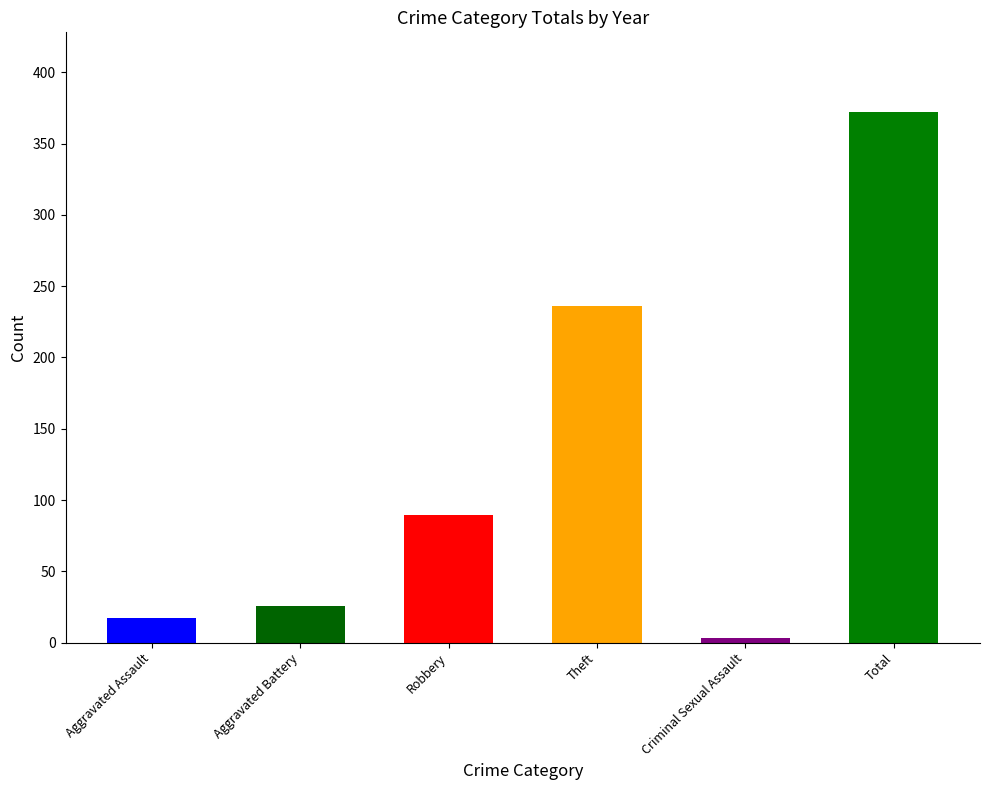

Rank the series at 2019 from highest to lowest value.

Total, Theft, Robbery, Aggravated Battery, Aggravated Assault, Criminal Sexual Assault